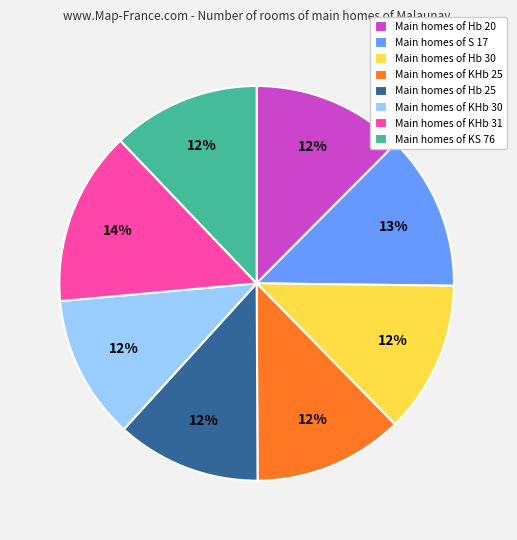

Which slice is the largest?

Main homes of KHb 31